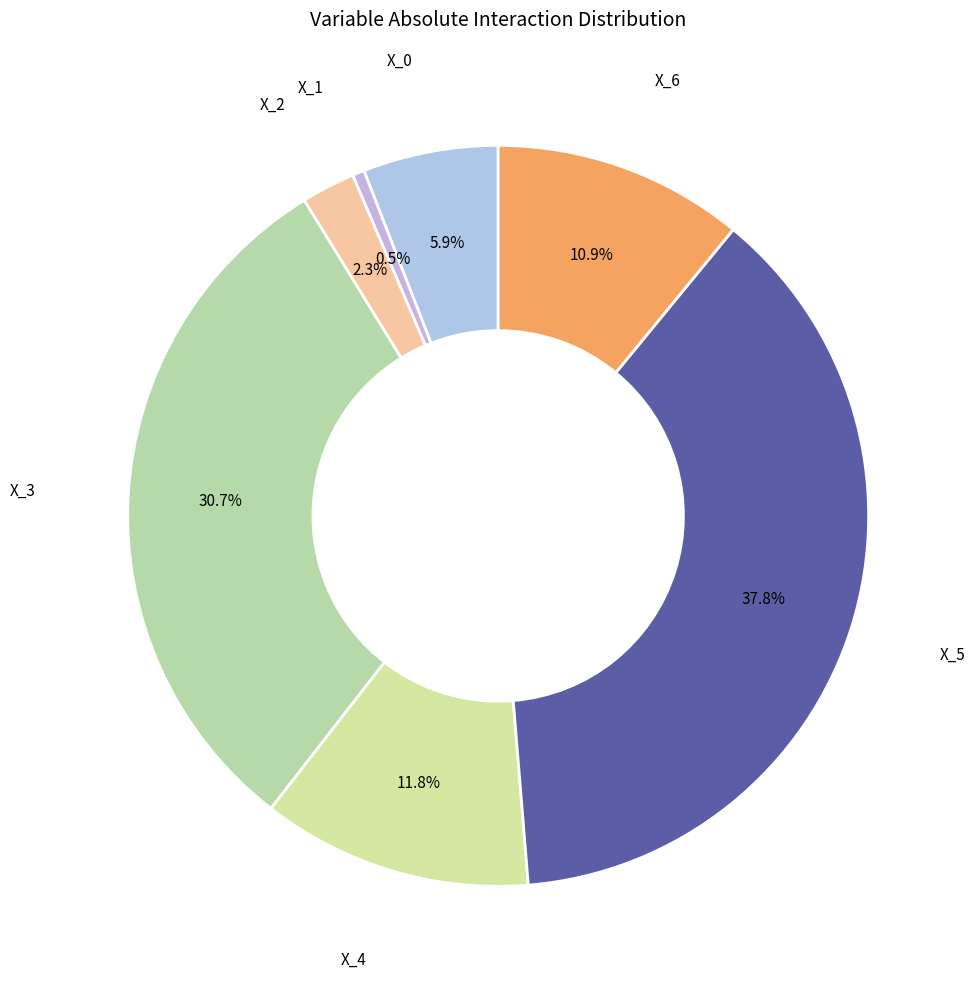

To the nearest percent, what is the difference between the largest and smallest slice percentages?

37%